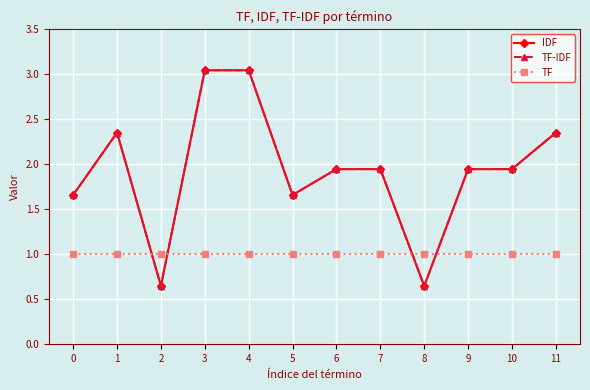

Does the chart have visible grid lines?

Yes